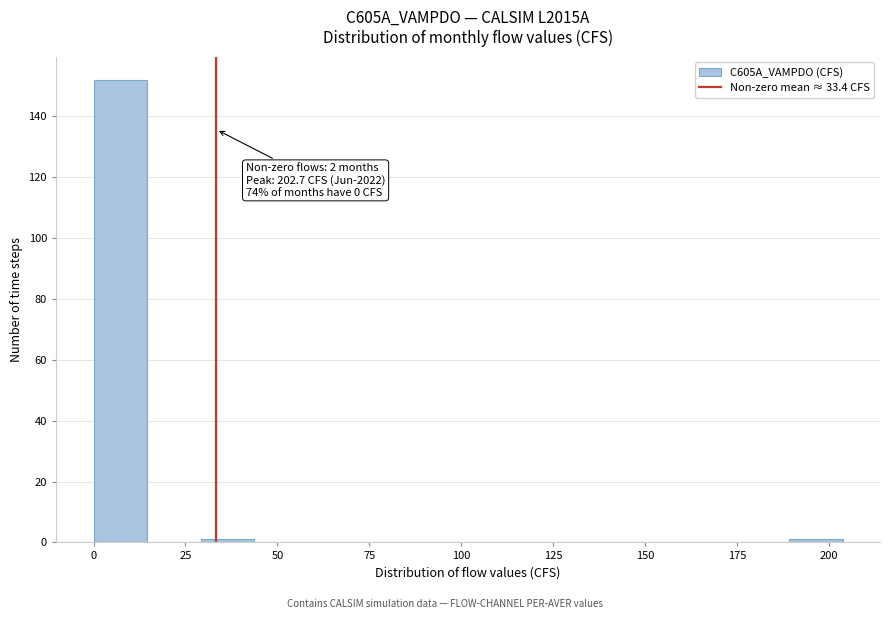

Around what value on the x-axis is the tallest bar? Give the approximate position of its centre, as read against the axis.

5